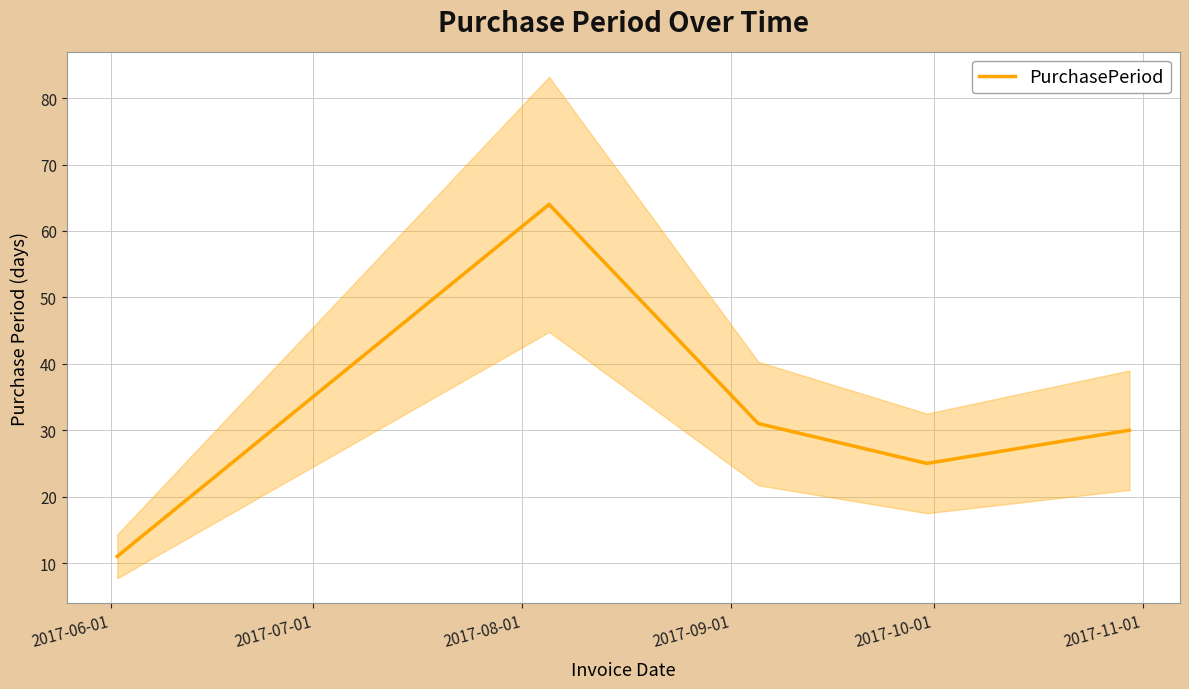

What is the lowest value of the PurchasePeriod series?

11